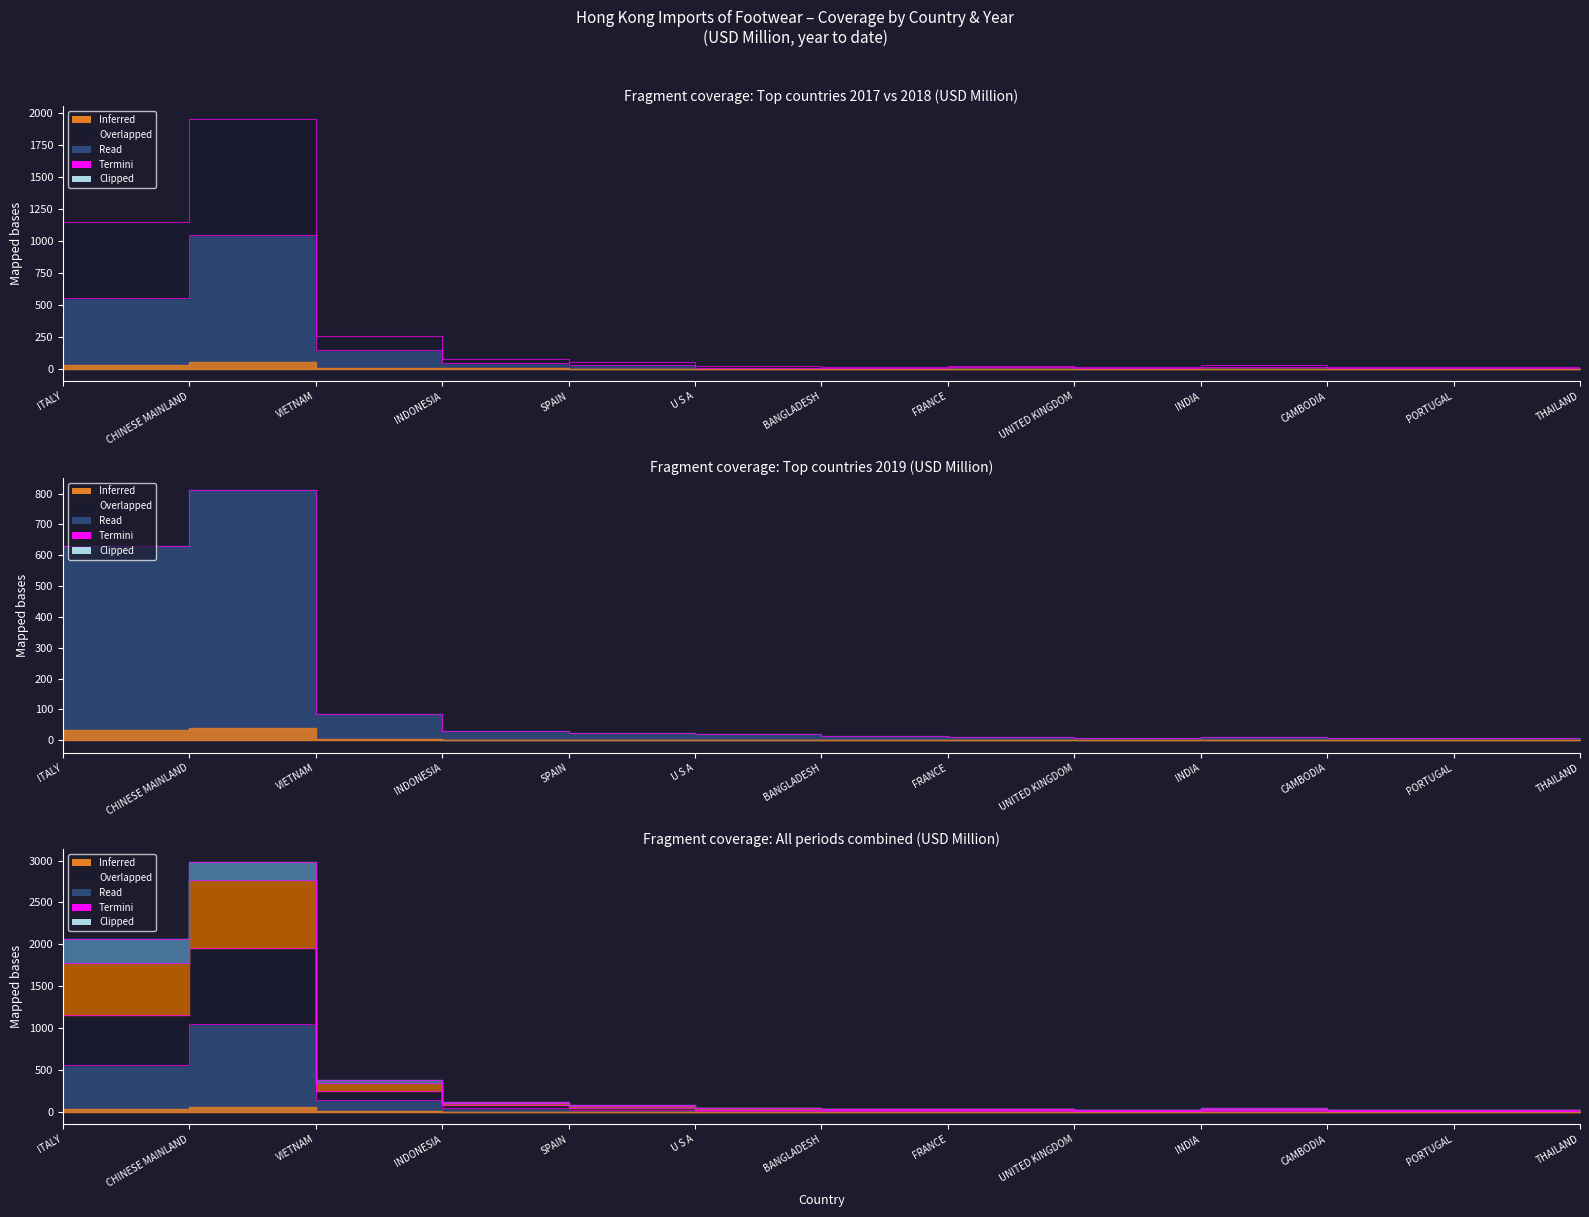

True or false: 201712 and 201812 intersect in this chart.

False